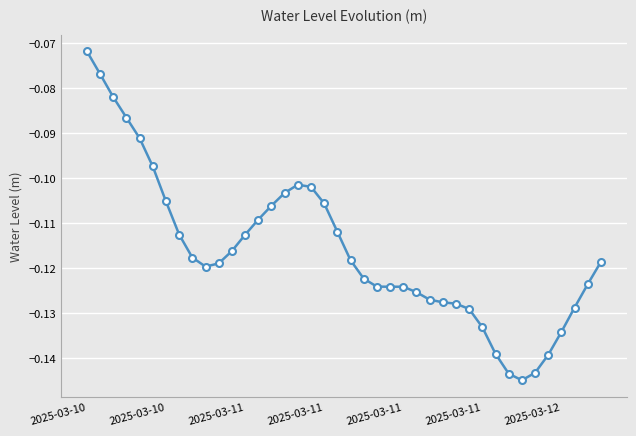

True or false: there are more than 0 points higher than both neighbors.

True